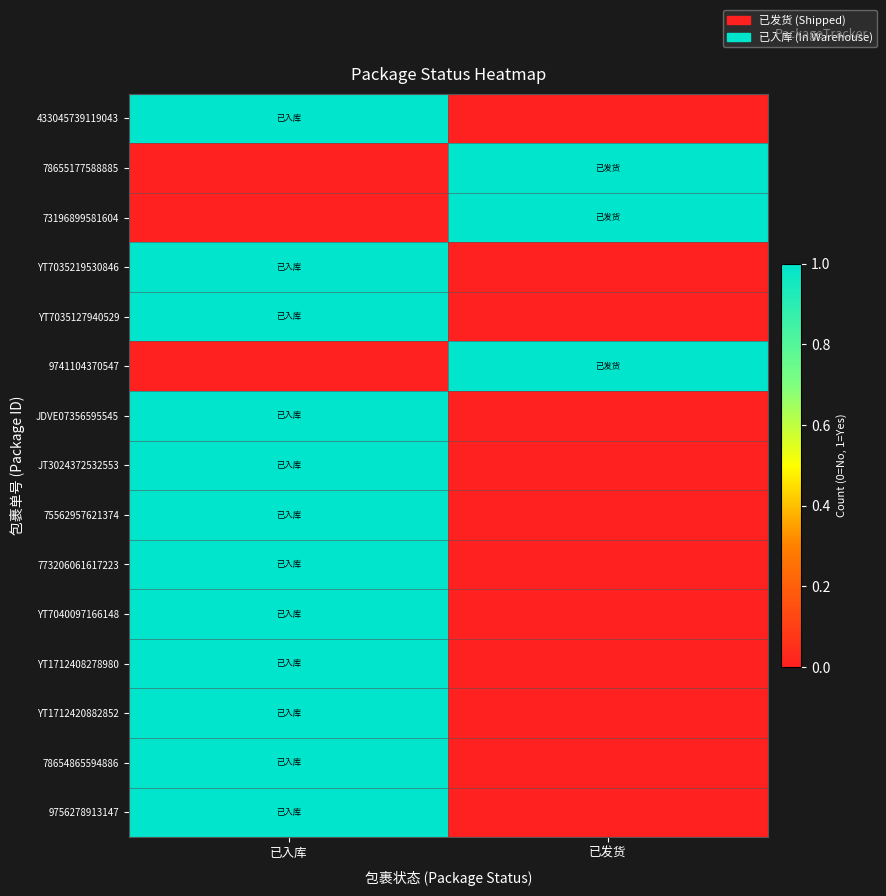

Rank the series at 已入库 from highest to lowest value.

433045739119043, YT7035219530846, YT7035127940529, JDVE07356595545, JT3024372532553, 75562957621374, 773206061617223, YT7040097166148, YT1712408278980, YT1712420882852, 78654865594886, 9756278913147, 78655177588885, 73196899581604, 9741104370547